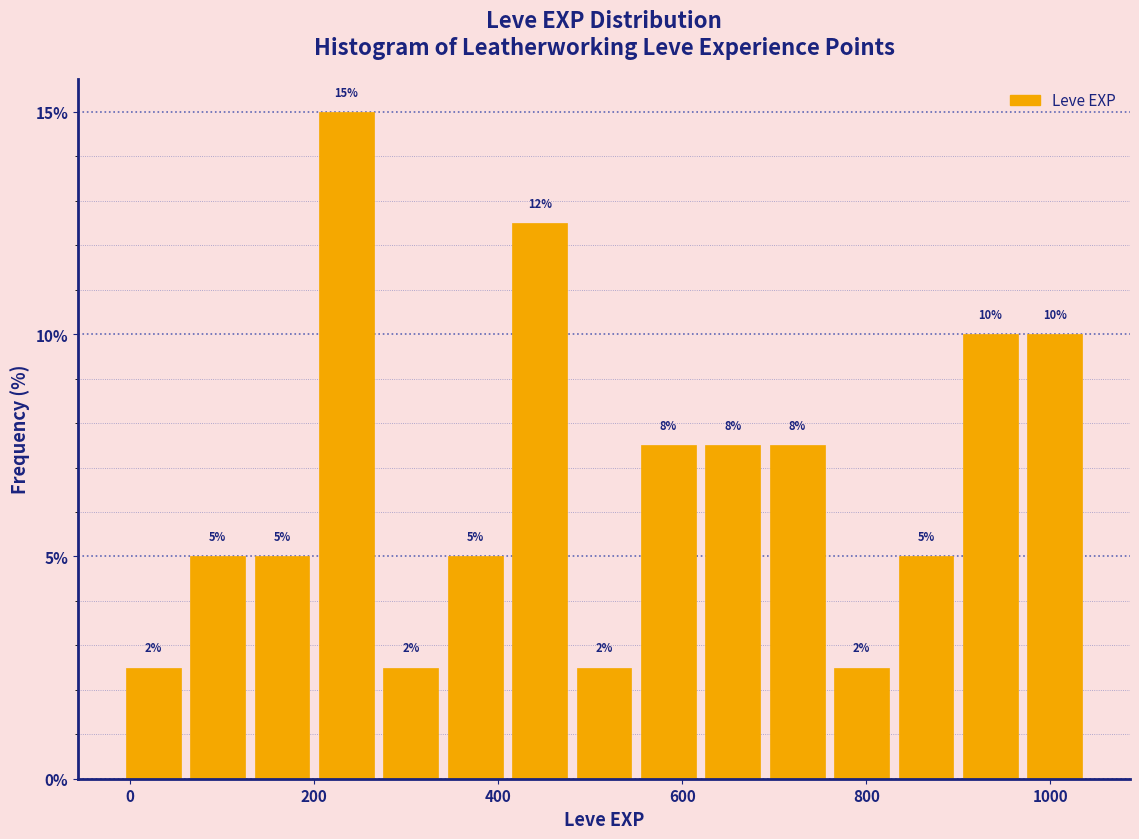

Around what value on the x-axis is the tallest bar? Give the approximate position of its centre, as read against the axis.

240